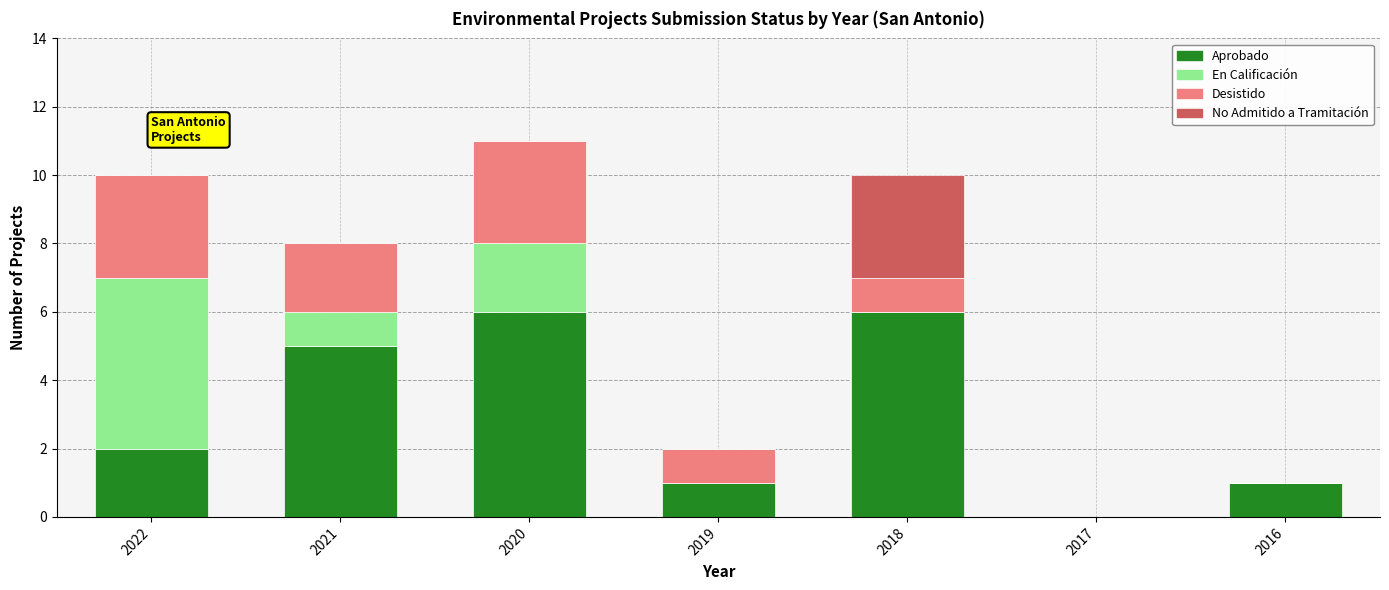

Reading left to right, what are the values for Aprobado?

2022=2	2021=5	2020=6	2019=1	2018=6	2017=0	2016=1